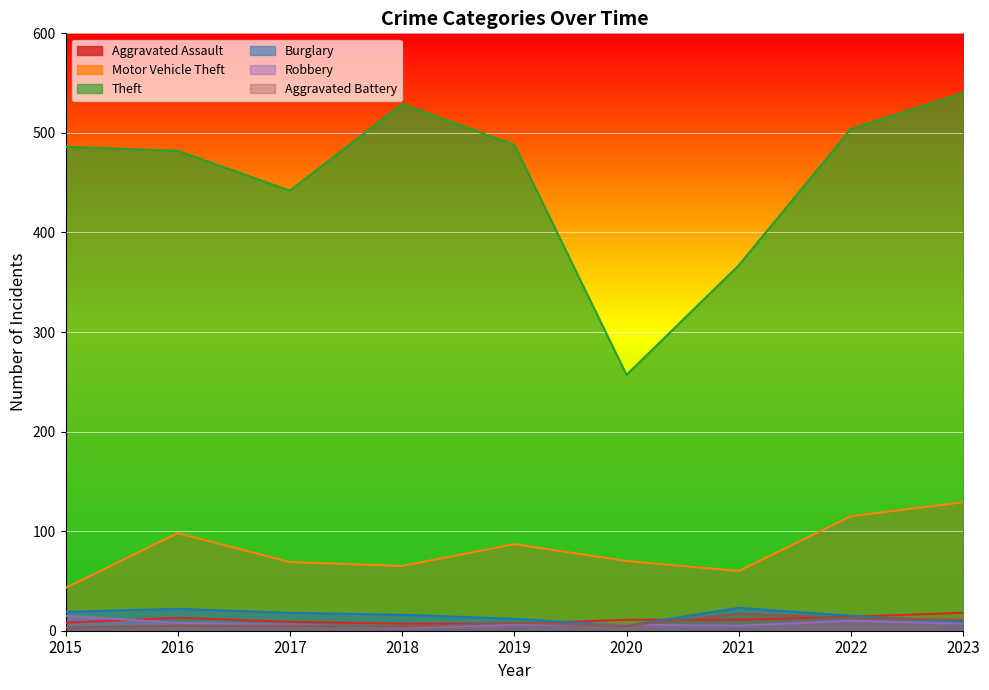

Which series has the widest spread of values?

Theft